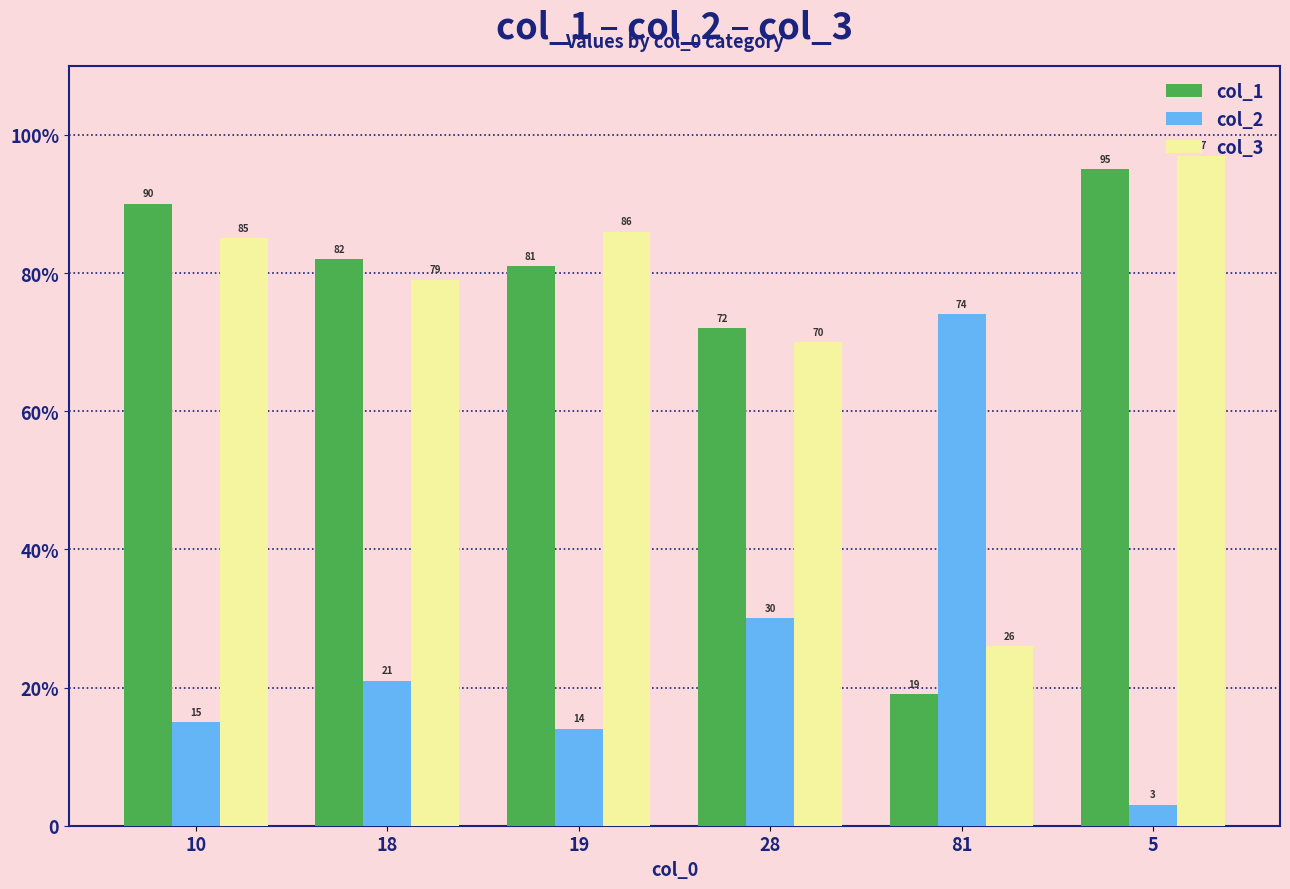

True or false: col_1 has a value of 137 at 5.

False